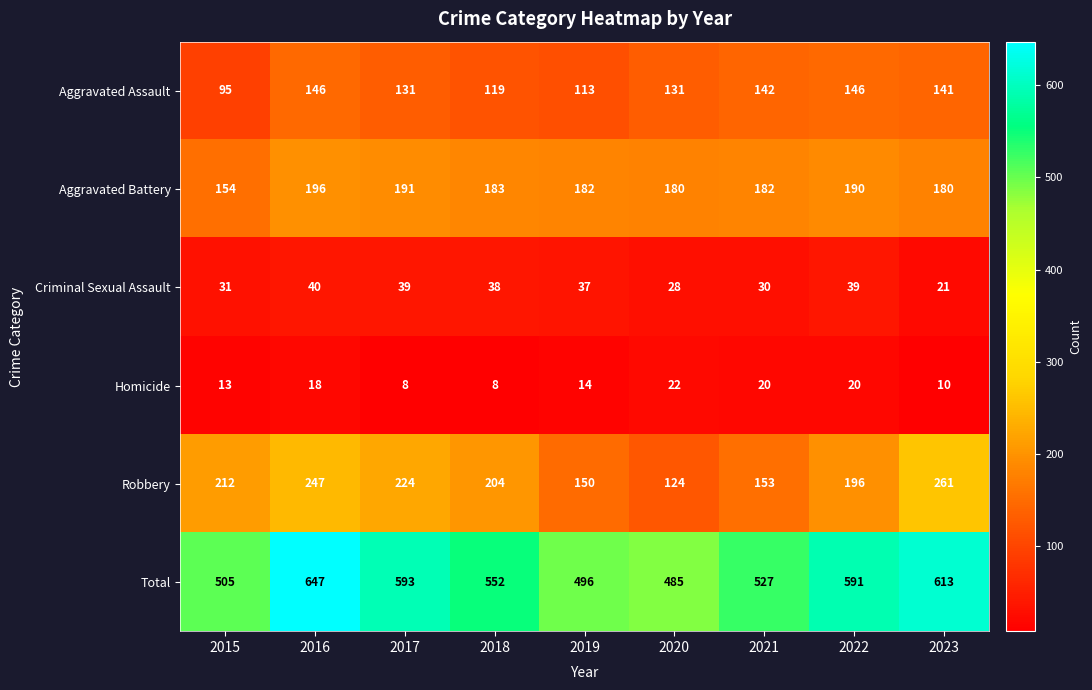

The value of Criminal Sexual Assault at 2023 is 36. True or false?

False